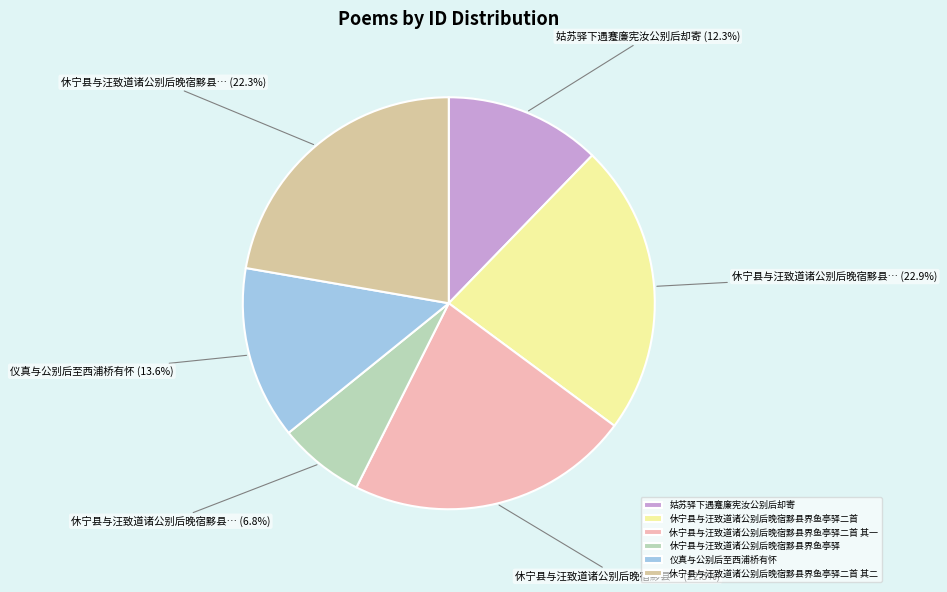

To the nearest percent, what portion does 休宁县与汪致道诸公别后晚宿黟县界鱼亭驿二首 其一 represent?

22%